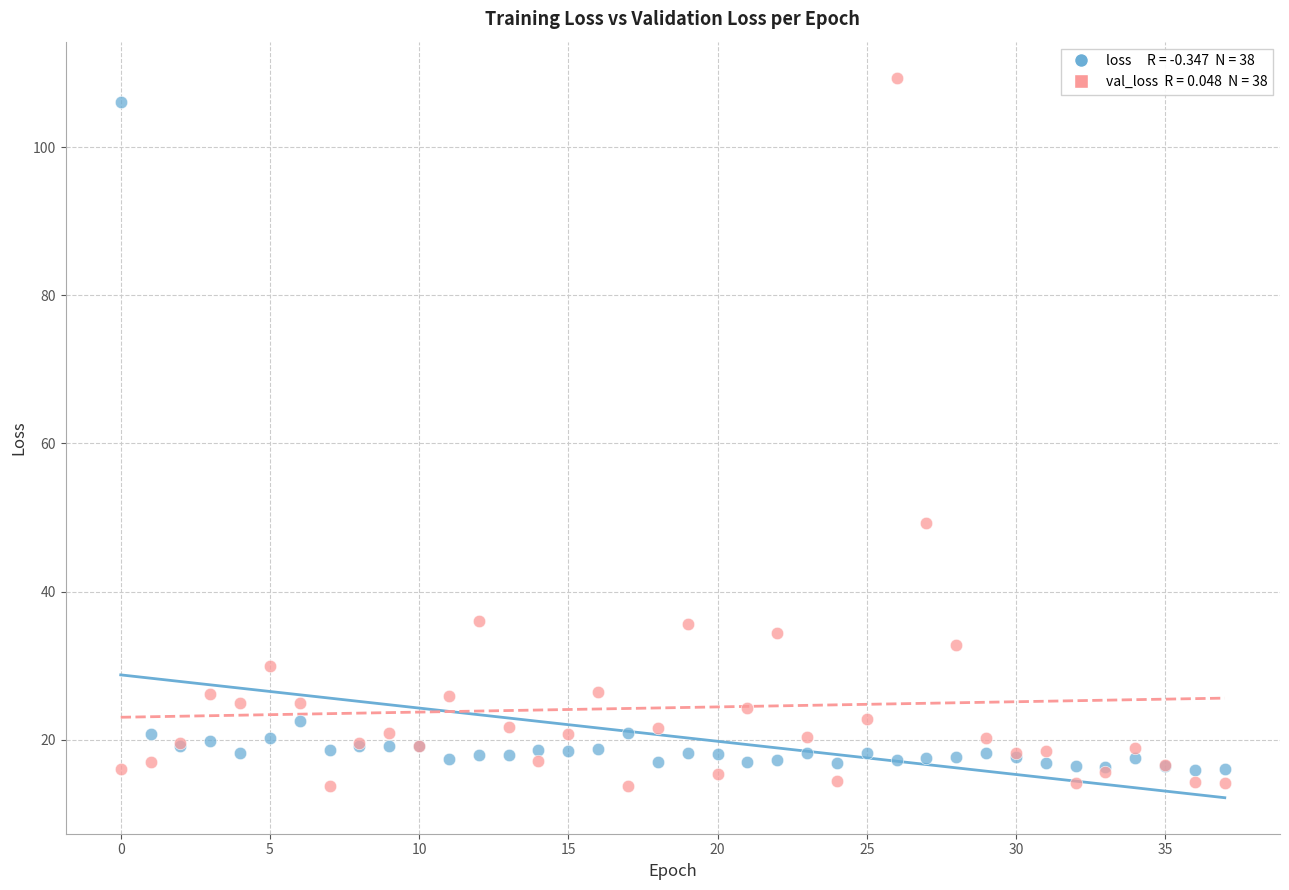

Across all series, what Y value is closest to 61?

49.2